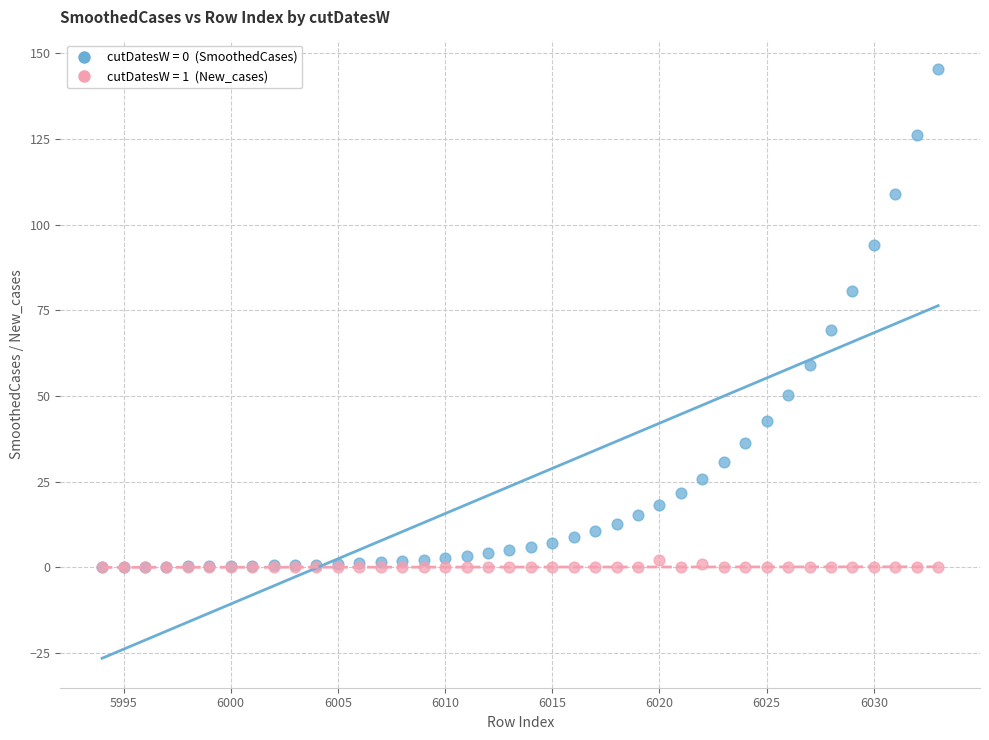

Across all series, what Y value is closest to 72?

69.2